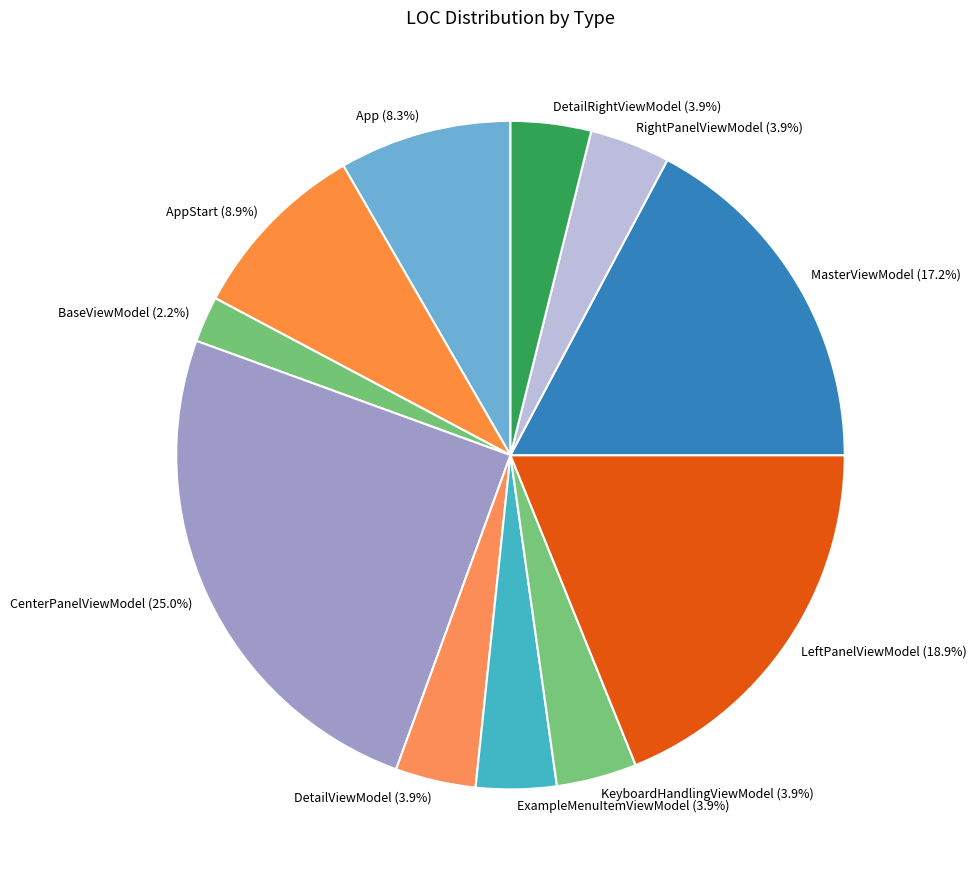

What is the ratio of the value at MasterViewModel (17.2%) to the value at DetailRightViewModel (3.9%)?

4.4